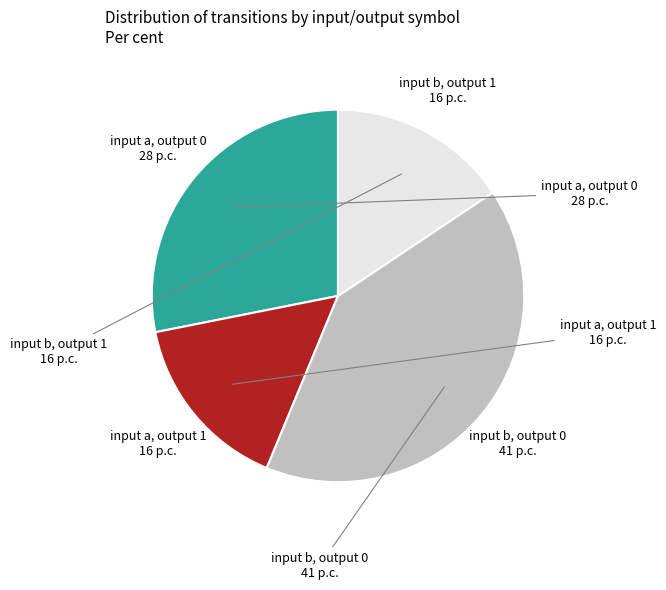

Is there any slice that represents more than half of the pie?

No